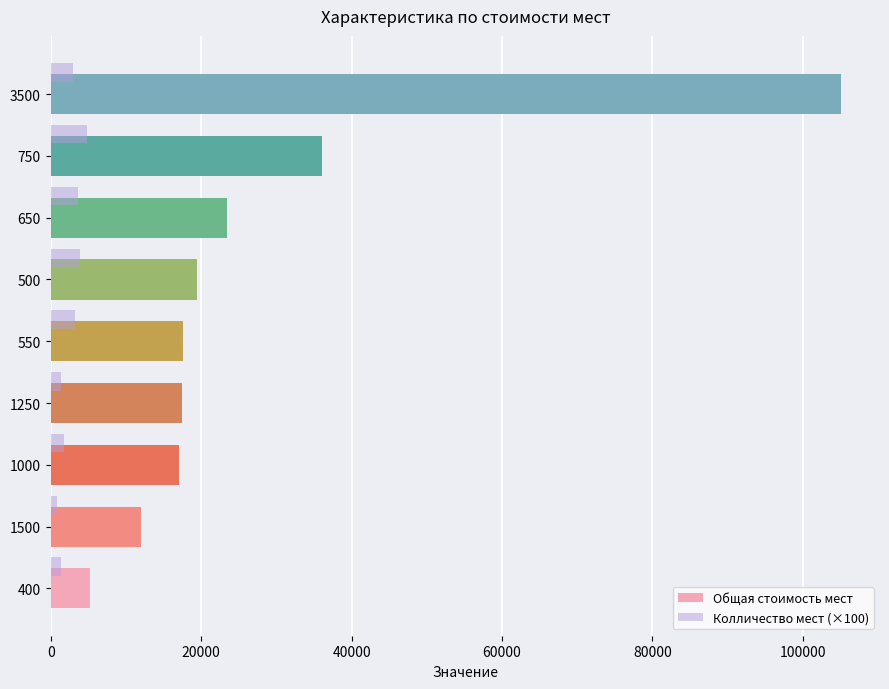

Which series has the largest total across all categories?

Общая стоимость мест